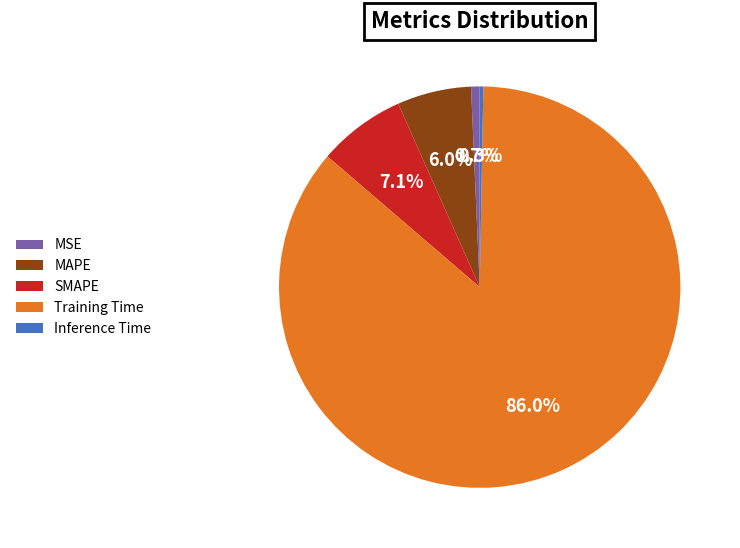

How much of the chart is everything except SMAPE?

92.9%